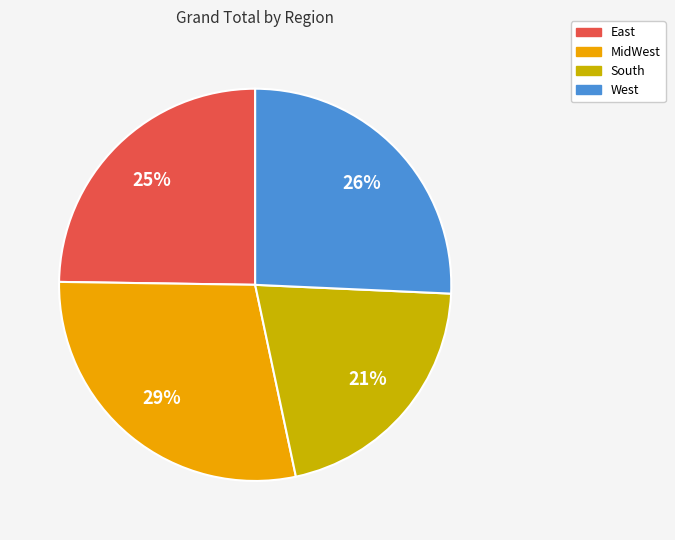

Do South and MidWest together represent more than half of the pie?

No